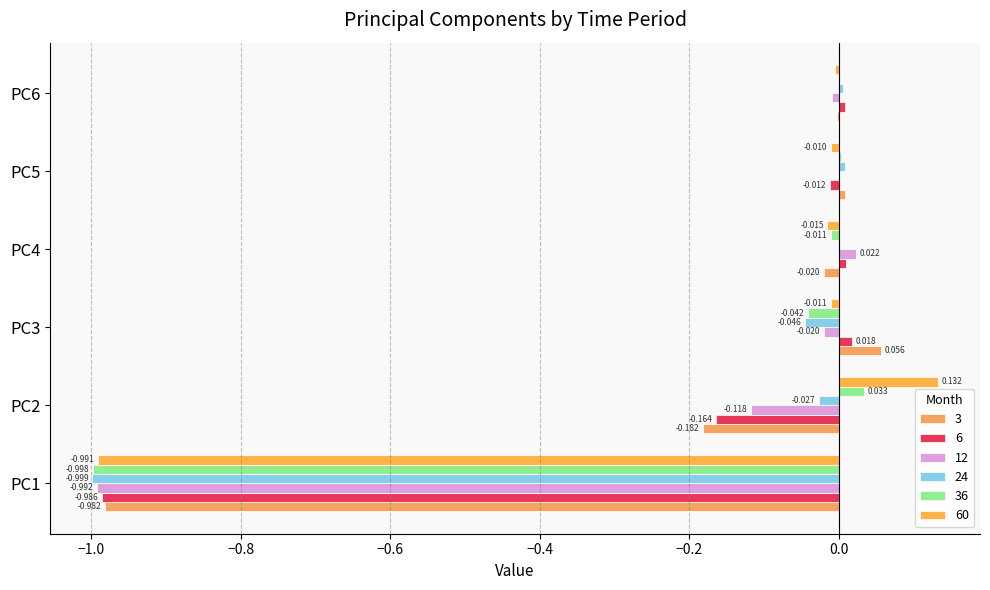

At which category is the sum across all series the highest?

PC6